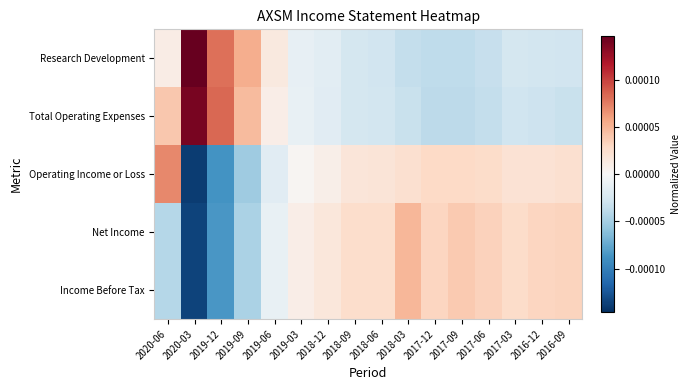

How many distinct data groups are displayed?

5